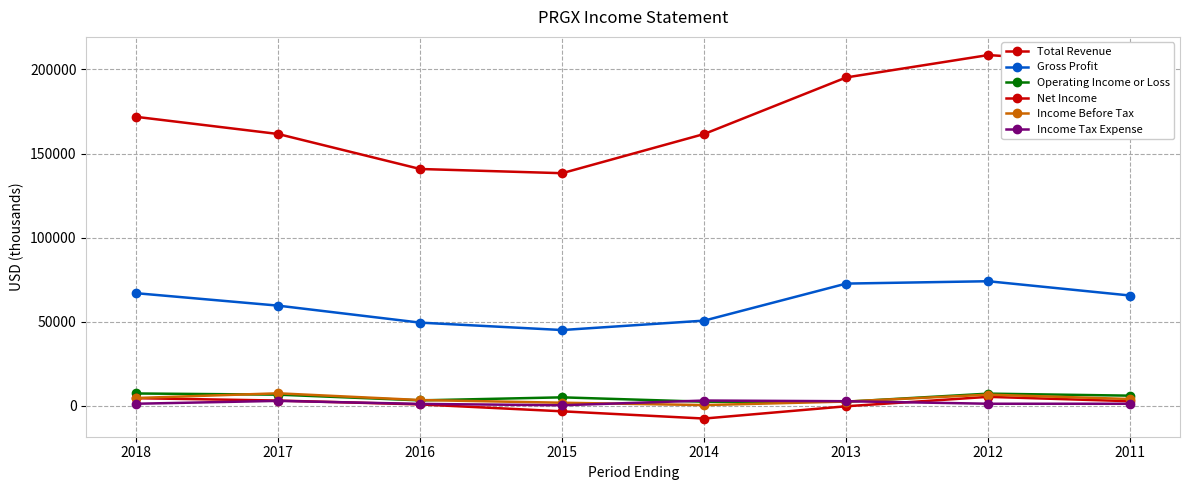

In Income Before Tax, how many points are higher than both neighbors (excluding endpoints)?

2